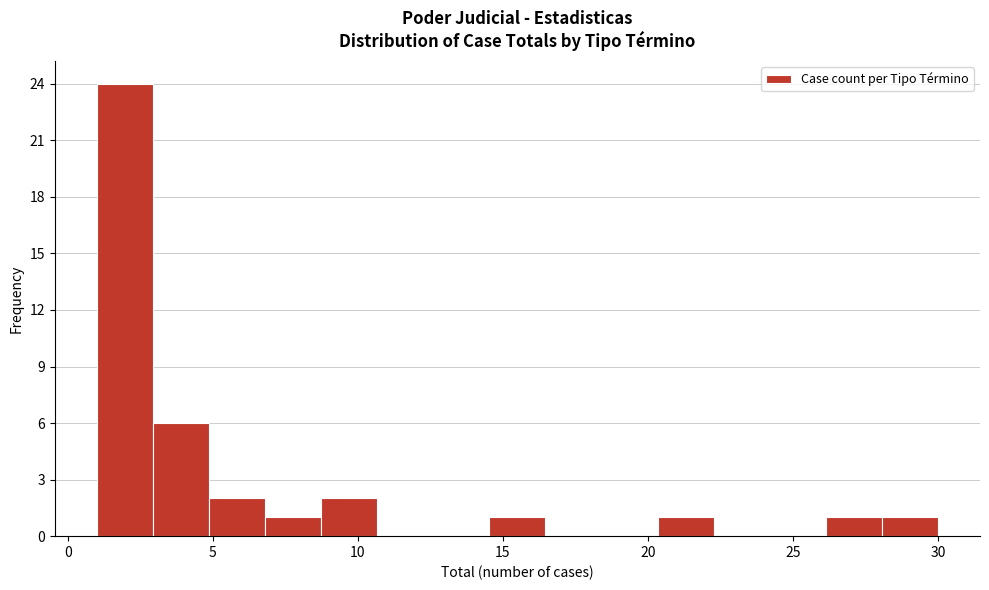

Read against the x-axis, roughly where is the centre of the tallest bar?

2.0